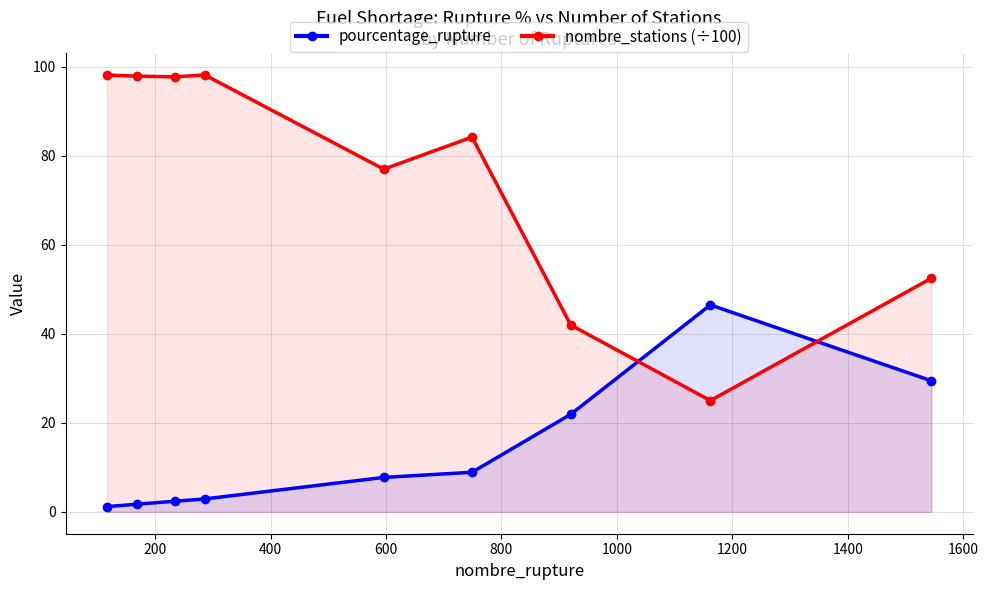

Rank the series by their maximum value, from lowest to highest.

pourcentage_rupture, nombre_stations (÷100)